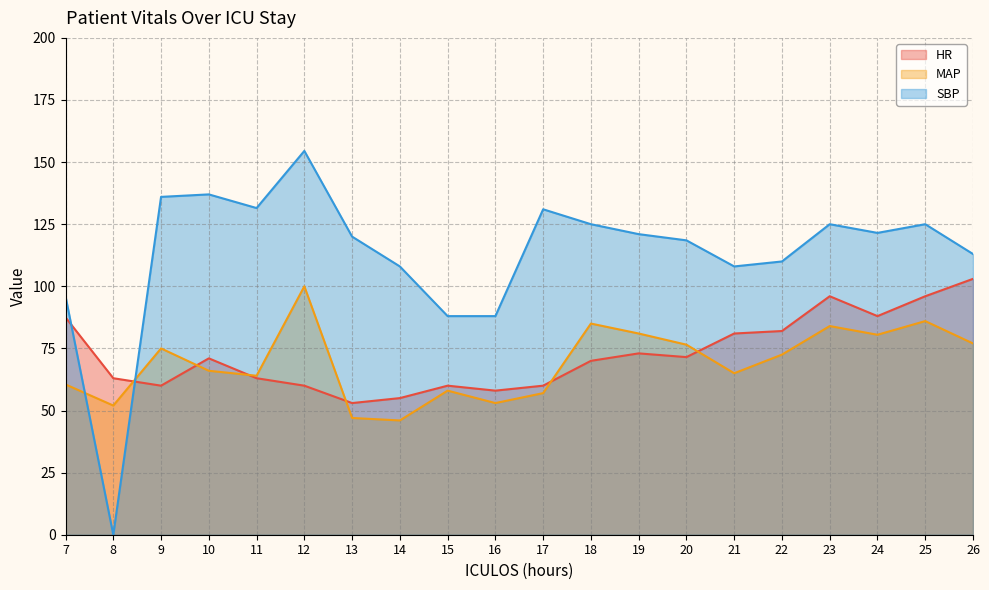

How many data points does each series have?

20